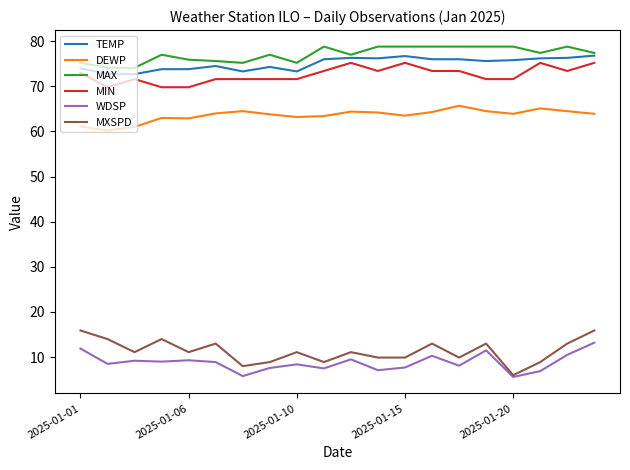

What is the highest value of the MAX series?

78.8